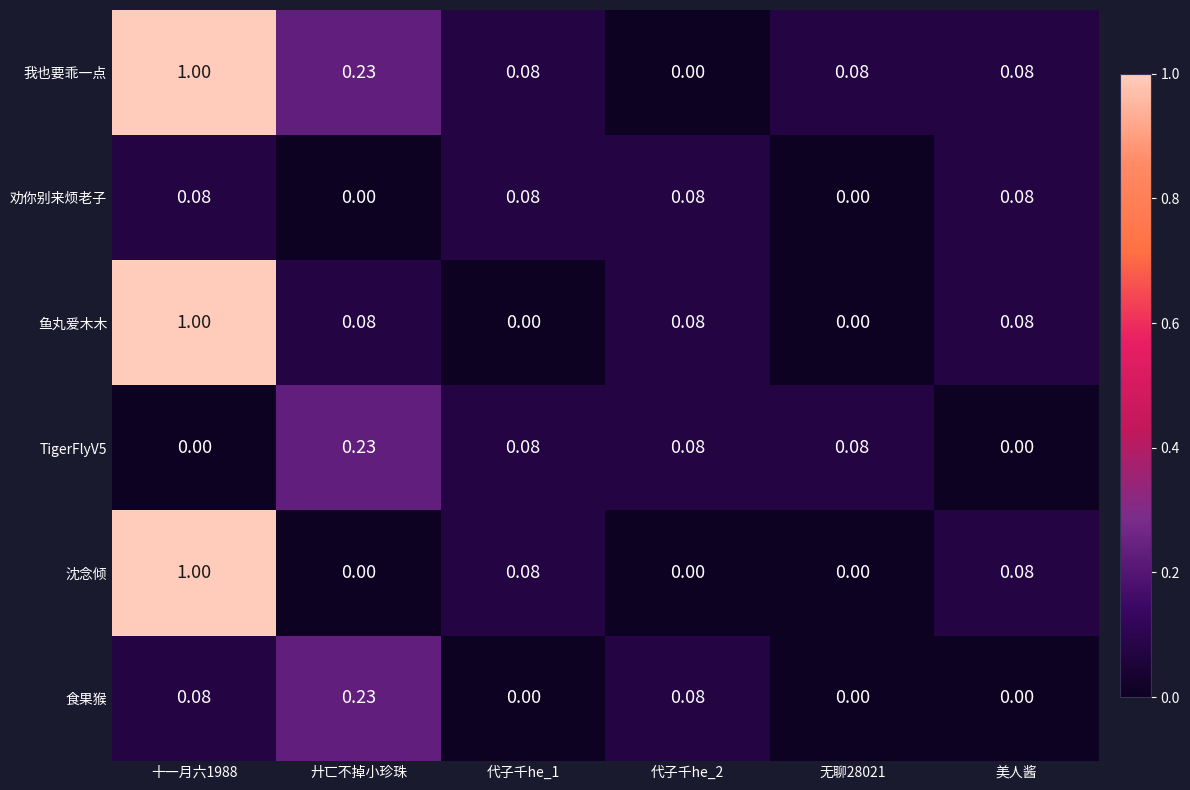

What is the maximum value shown in the chart?

1.0